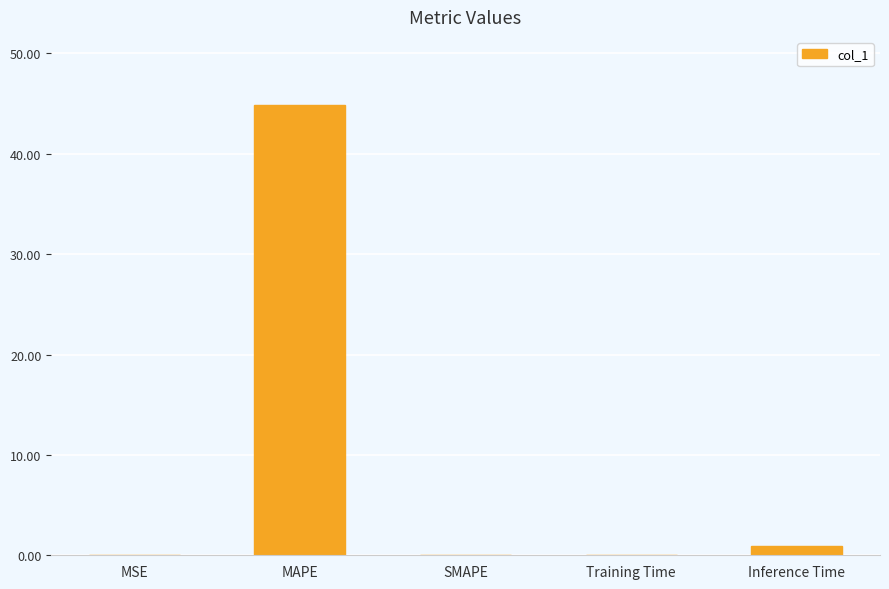

The chart shows a value of 0.0 at MSE. True or false?

True